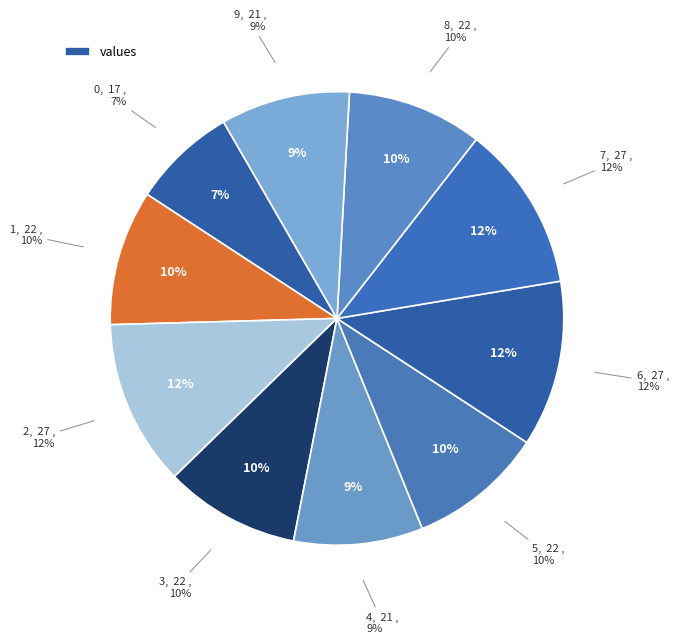

To the nearest percent, what portion does 7 represent?

12%